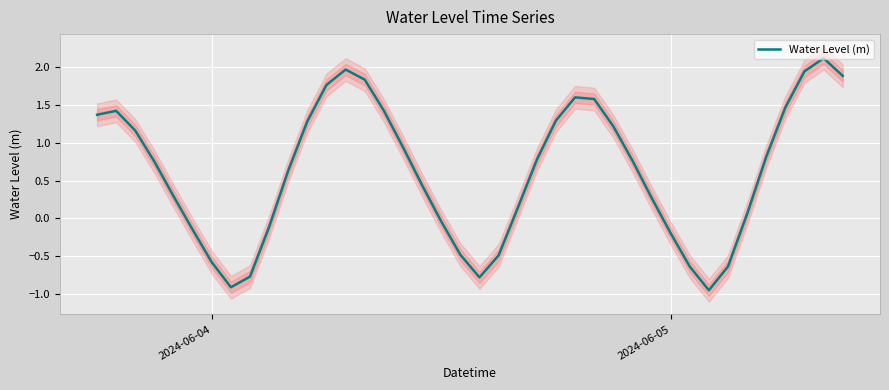

How many data points are above 0?

27